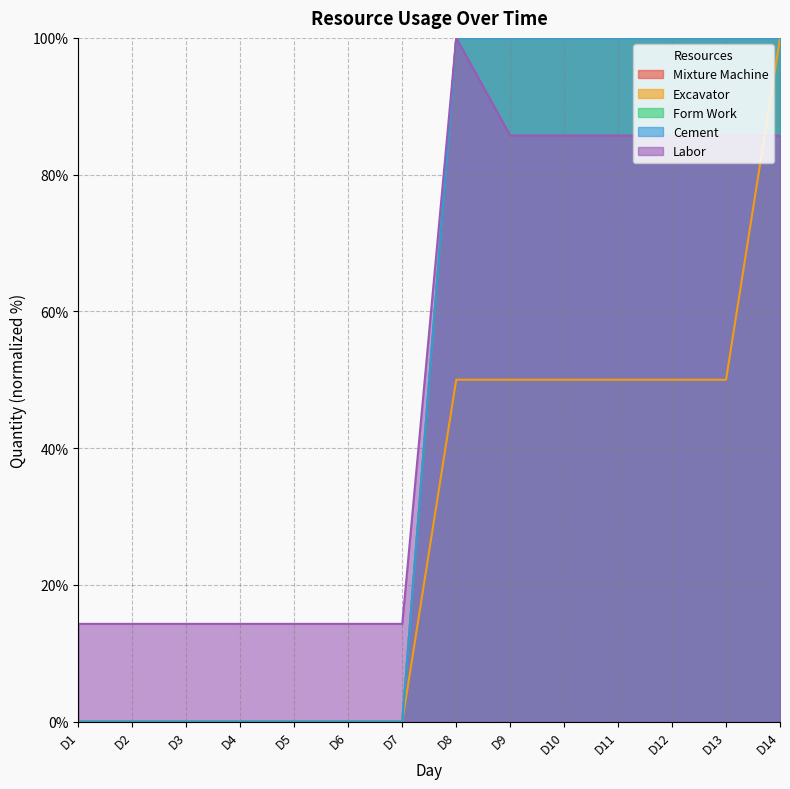

What is the difference between the highest and lowest values at D6?

14.3